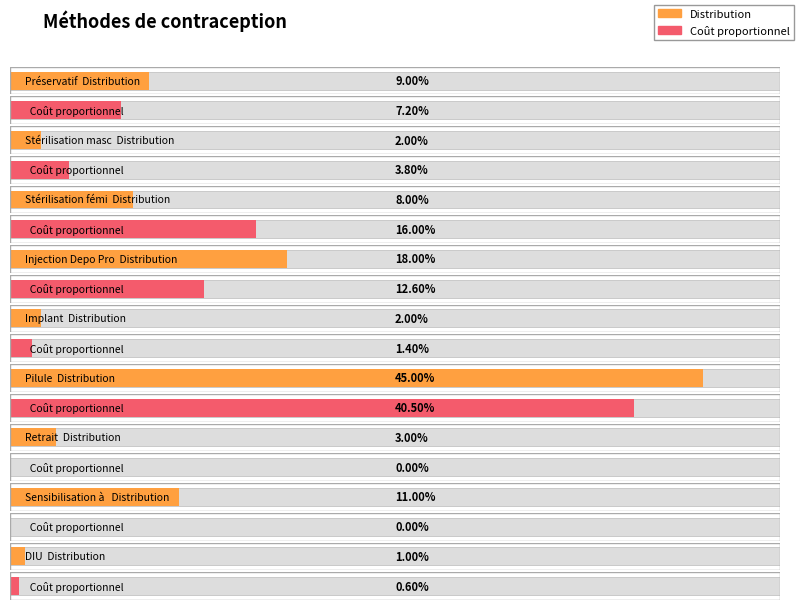

What is the average value of the Distribution series?

0.1